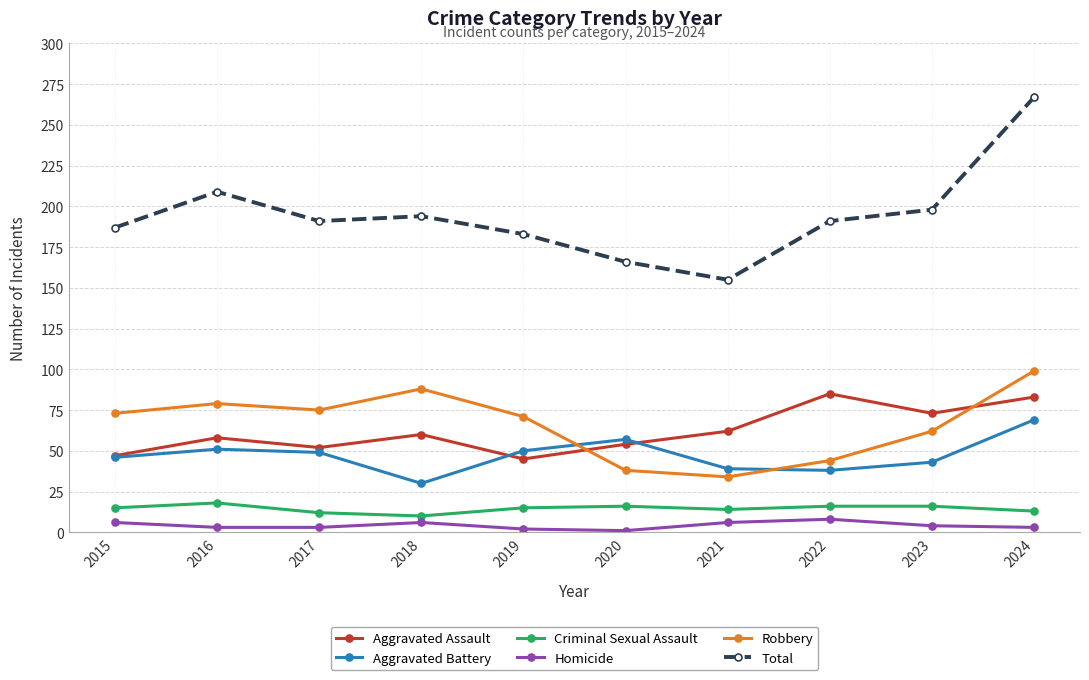

What is the lowest value of the Robbery series?

34